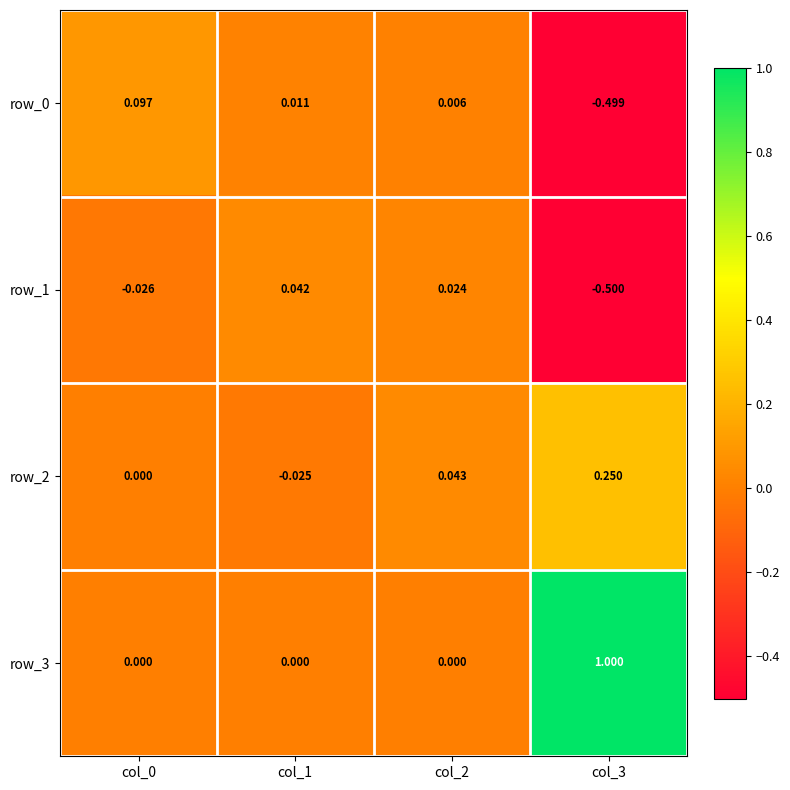

At which category is the sum across all series the highest?

col_3